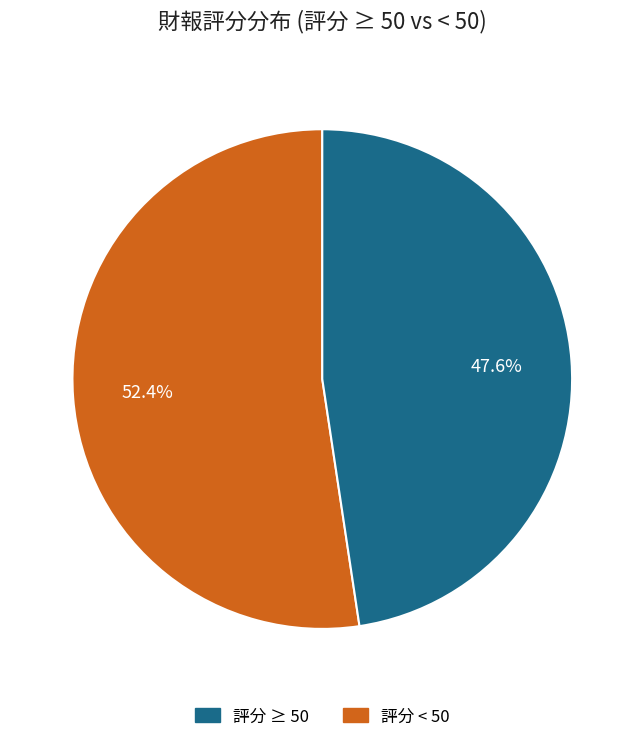

Is there any slice that represents more than half of the pie?

Yes